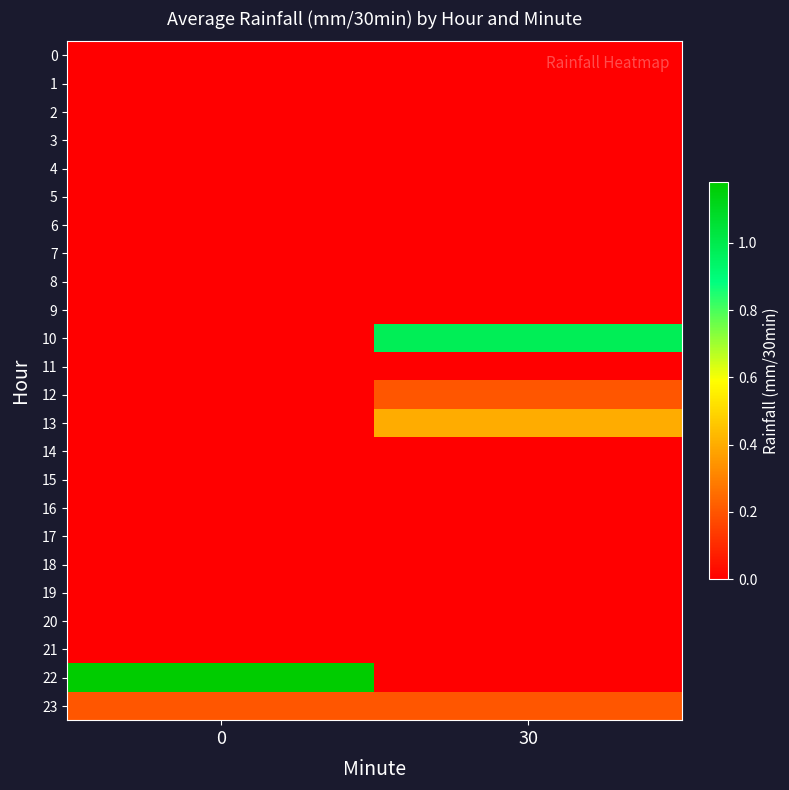

Which series has the largest total across all categories?

22